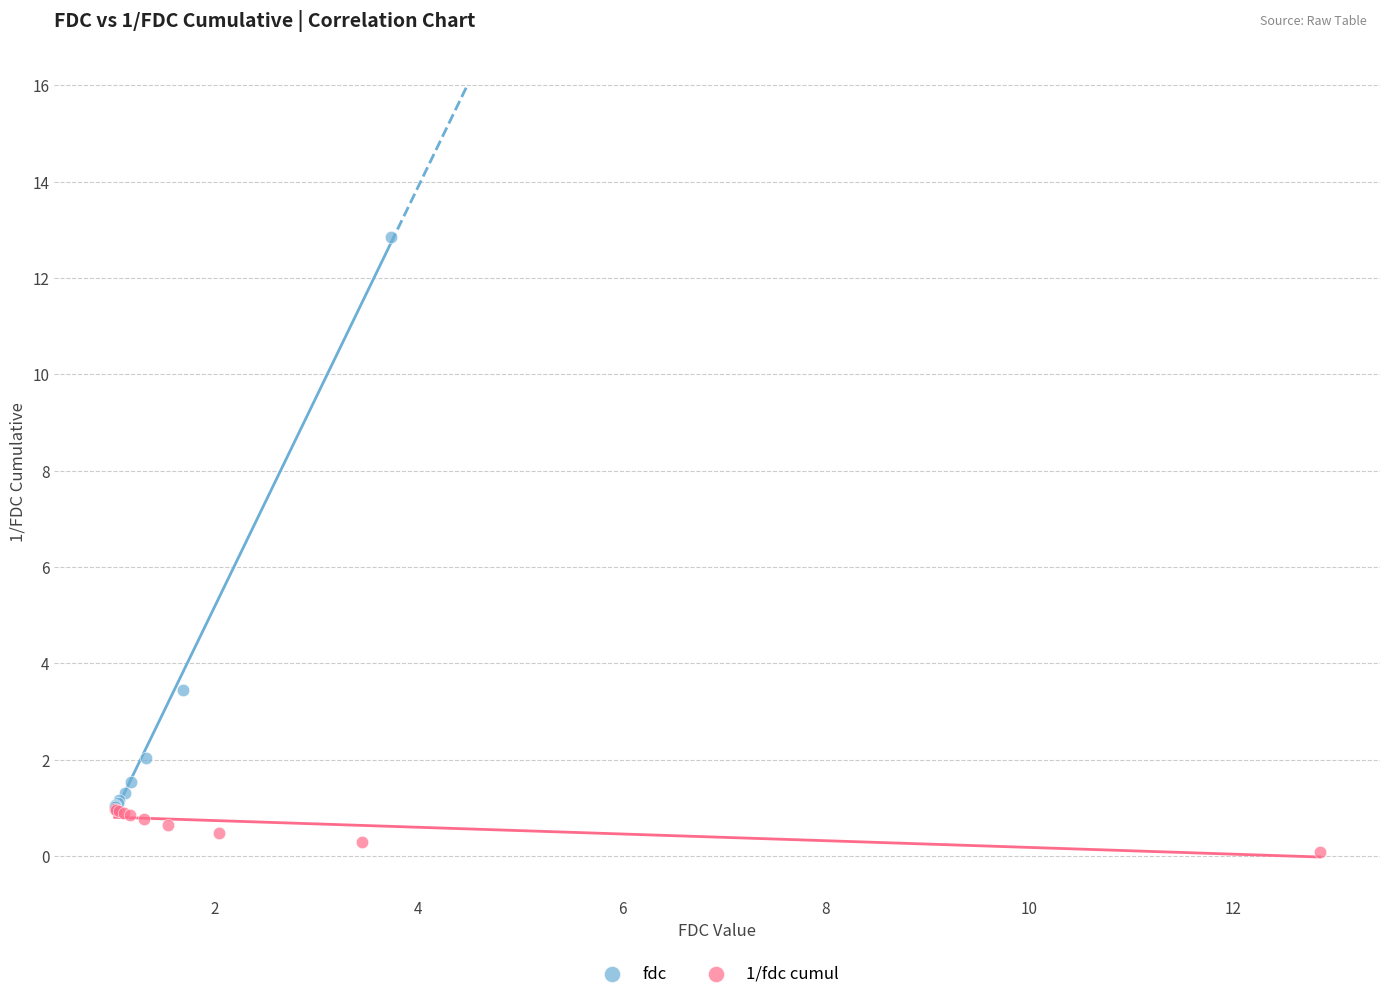

Which series has the widest spread of Y values?

fdc